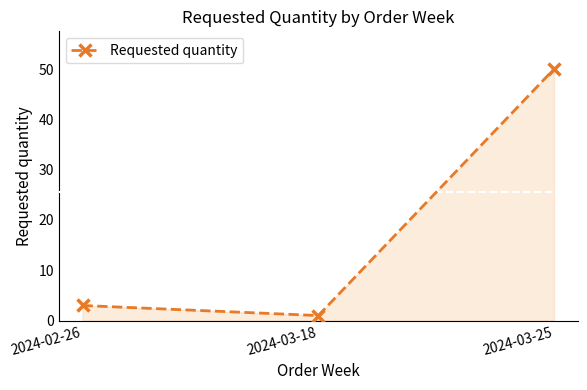

List the labels in order of value, smallest first.

2024-03-18, 2024-02-26, 2024-03-25